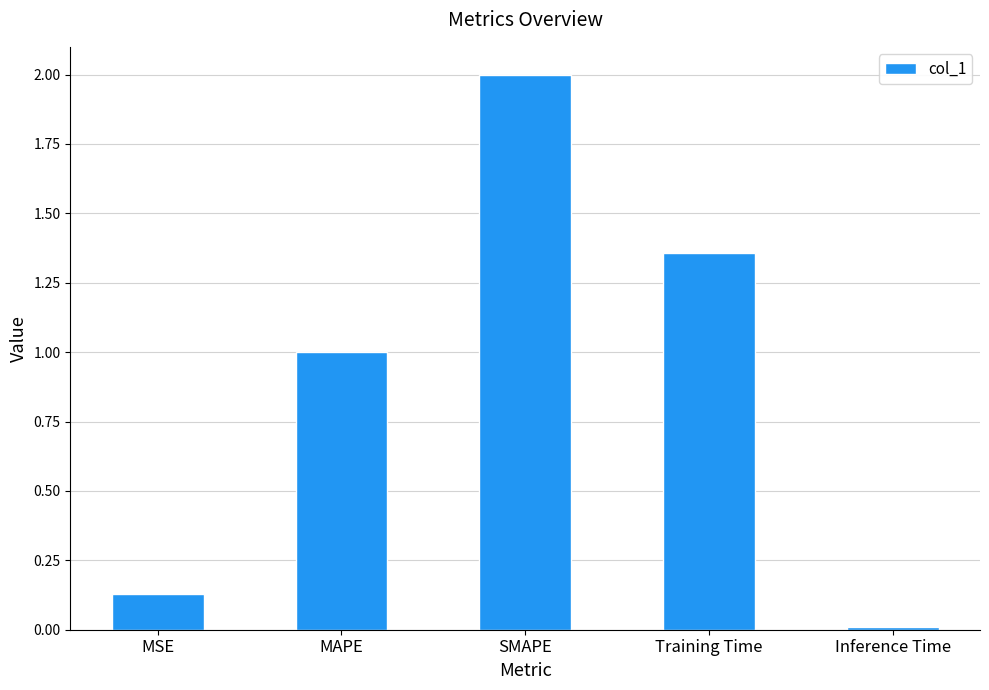

Is it true that the value at SMAPE is 3.4?

False